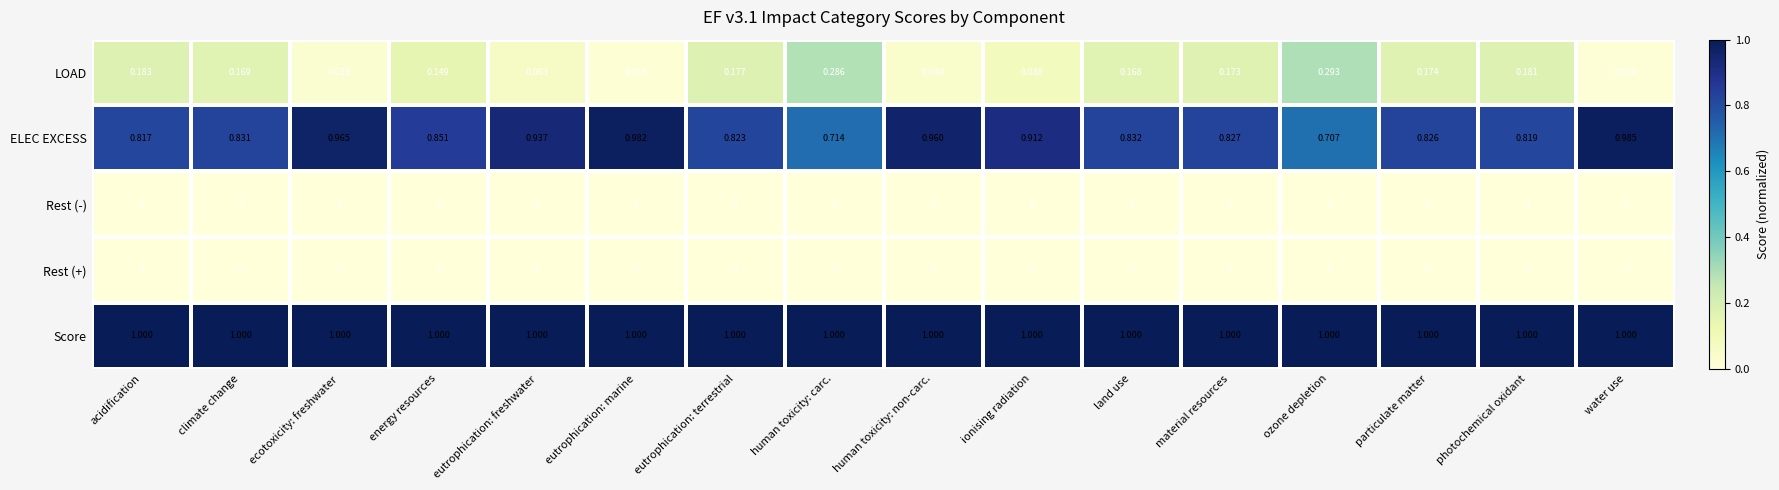

At which label does ELEC EXCESS reach its peak?

water use